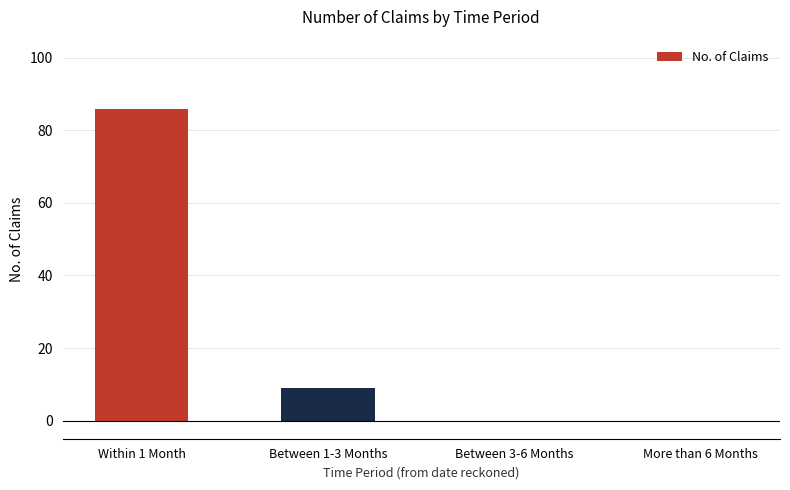

How many data points does each series have?

4